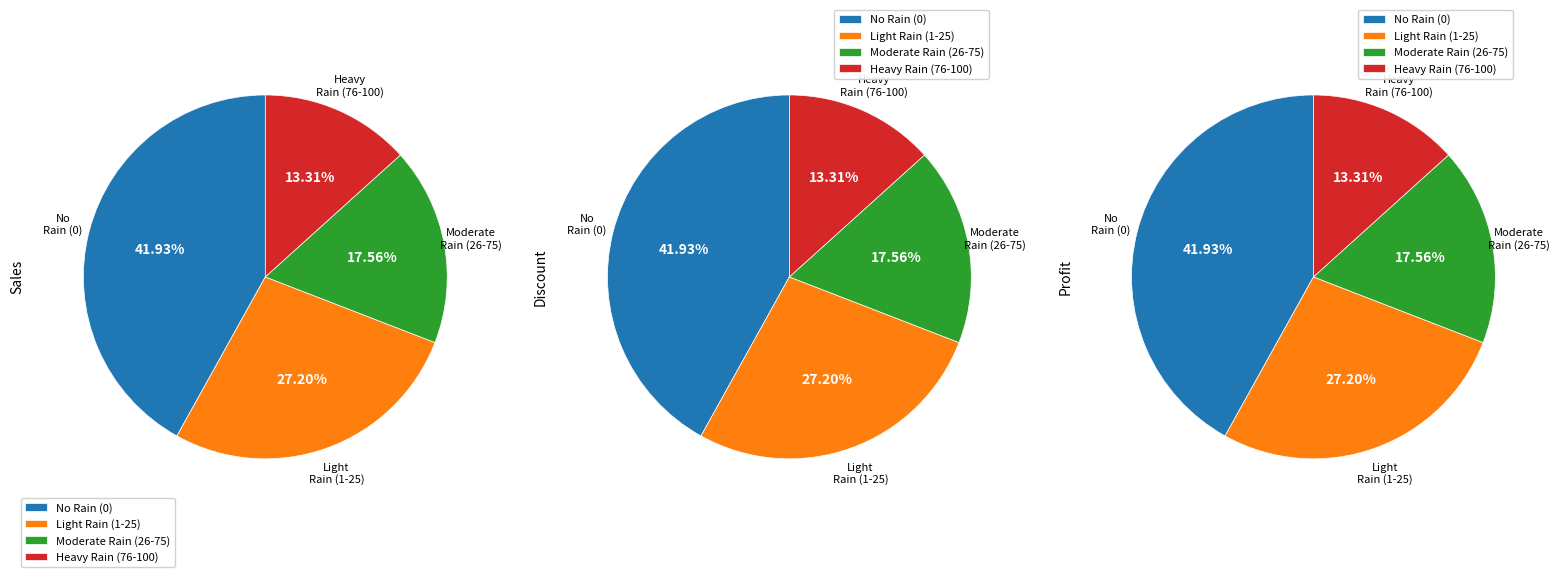

Is there any slice that represents more than half of the pie?

No